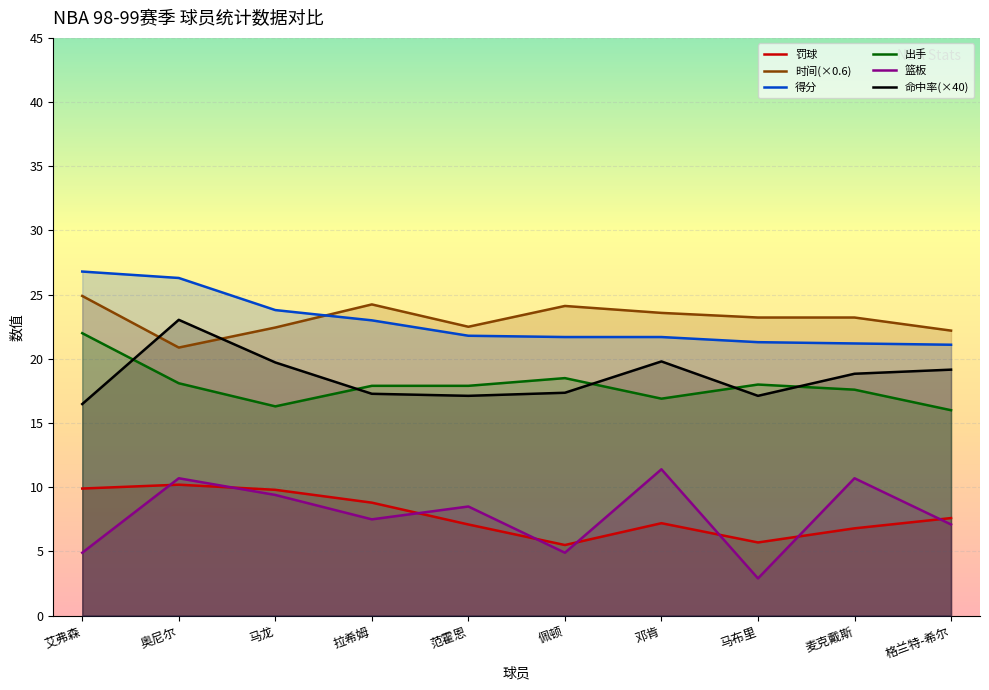

What is the label of the 10th point from the left?

格兰特-希尔